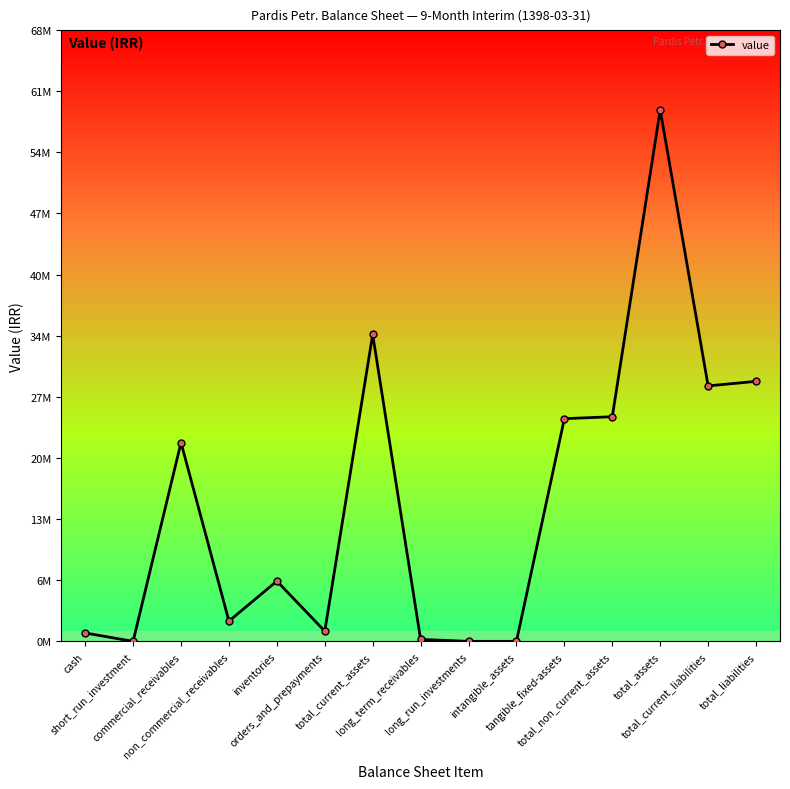

What is the change in value from orders_and_prepayments to total_assets?

+58082642